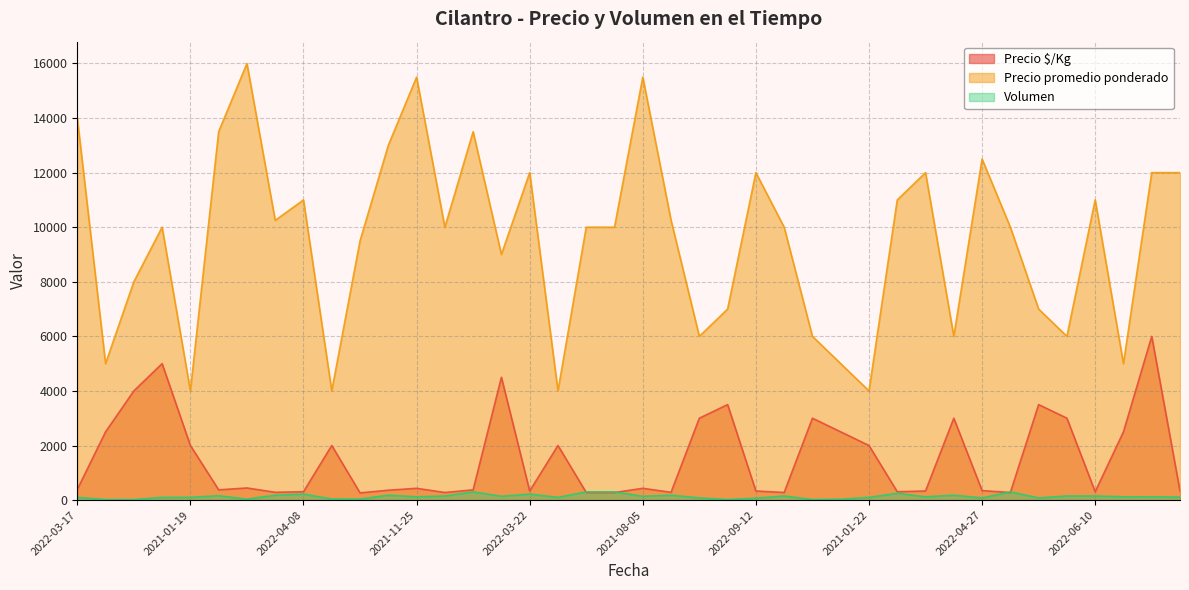

Reading right to left, what are all the values shown in this chart?

Precio $/Kg: 333	6000	2500	306	3000	3500	278	347	3000	333	306	2000	2500	3000	278	333	3500	3000	285	431	278	278	2000	333	4500	375	278	431	361	264	2000	306	285	444	375	2000	5000	4000	2500	389
Precio promedio ponderado: 12000	12000	5000	11000	6000	7000	10000	12500	6000	12000	11000	4000	5000	6000	10000	12000	7000	6000	10250	15500	10000	10000	4000	12000	9000	13500	10000	15500	13000	9500	4000	11000	10250	16000	13500	4000	10000	8000	5000	14000
Volumen: 110	120	120	150	150	80	300	80	180	120	250	100	30	20	150	70	20	80	180	140	300	300	100	220	140	300	150	120	180	37	40	220	180	35	160	100	100	20	20	100